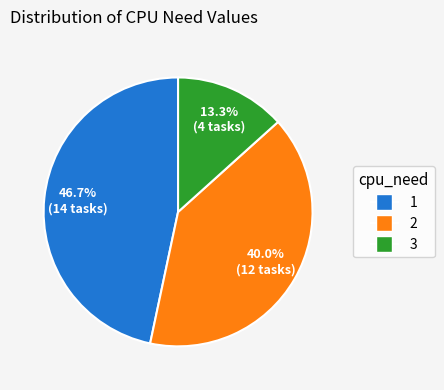

Rank the categories by value from lowest to highest.

3, 2, 1